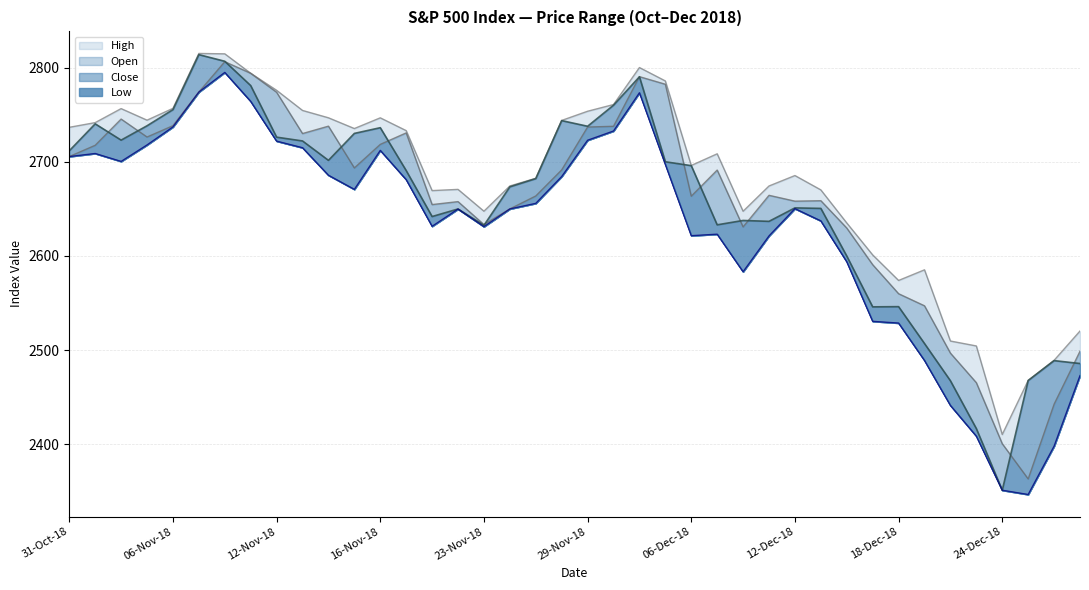

What is the difference between the second highest and second lowest values in the Low series?

423.0